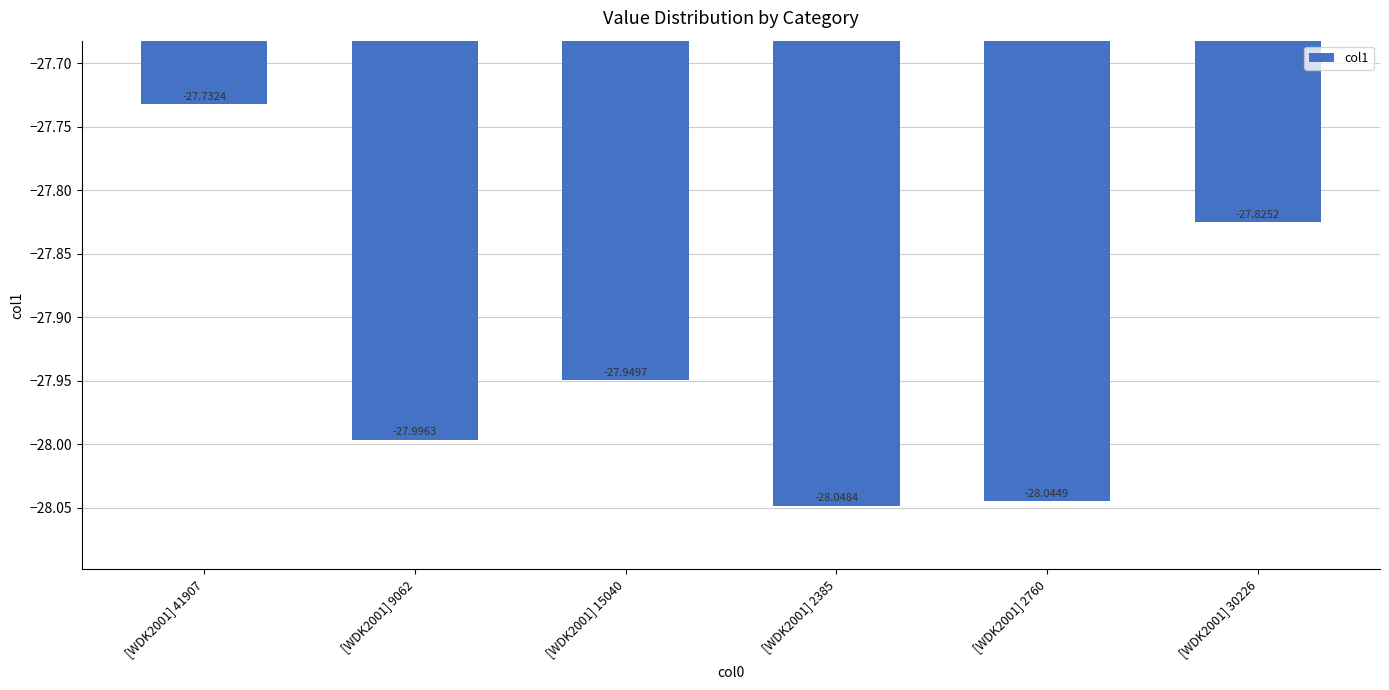

What is the difference between the maximum and minimum values?

0.3